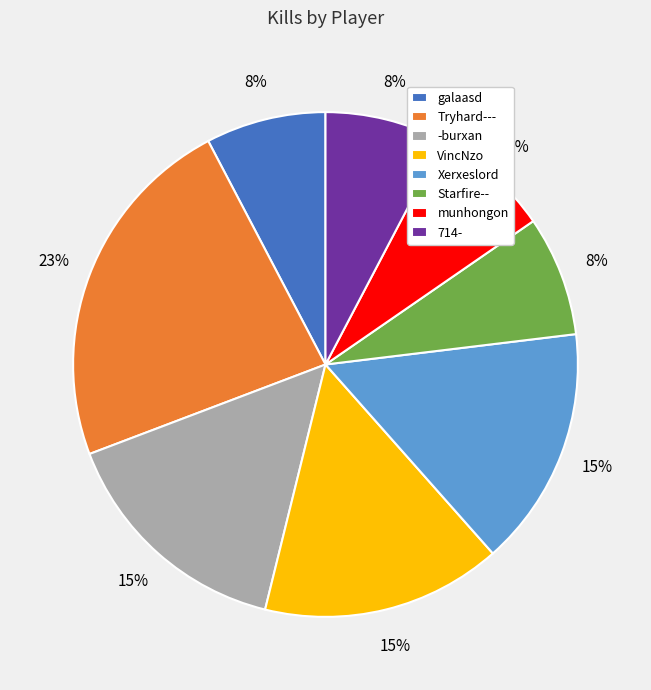

Which category has the biggest portion of the pie?

Tryhard---